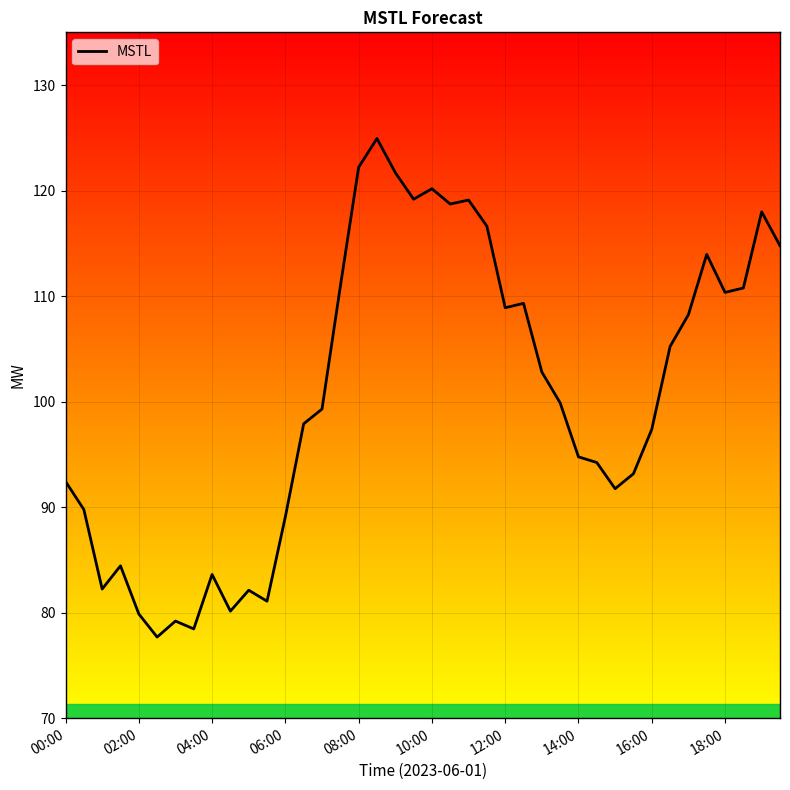

What is the smallest value displayed?

77.7